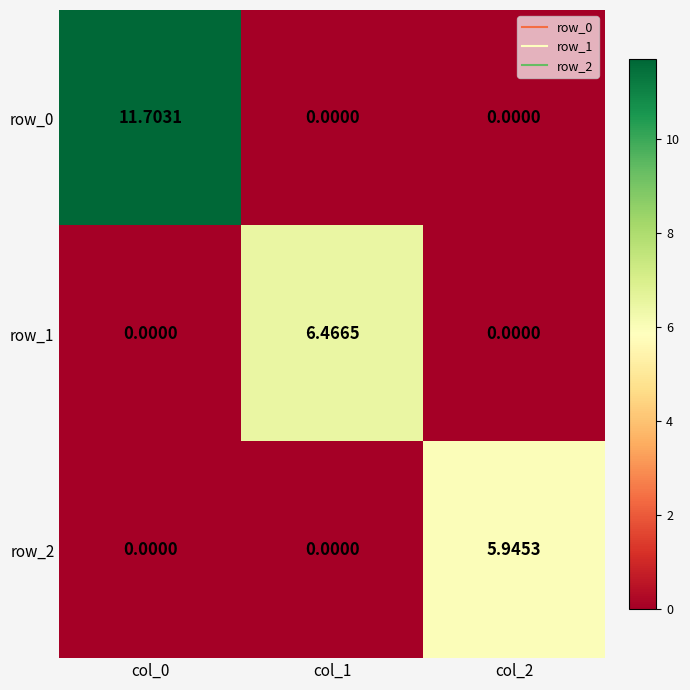

Count the number of categories in the chart.

3